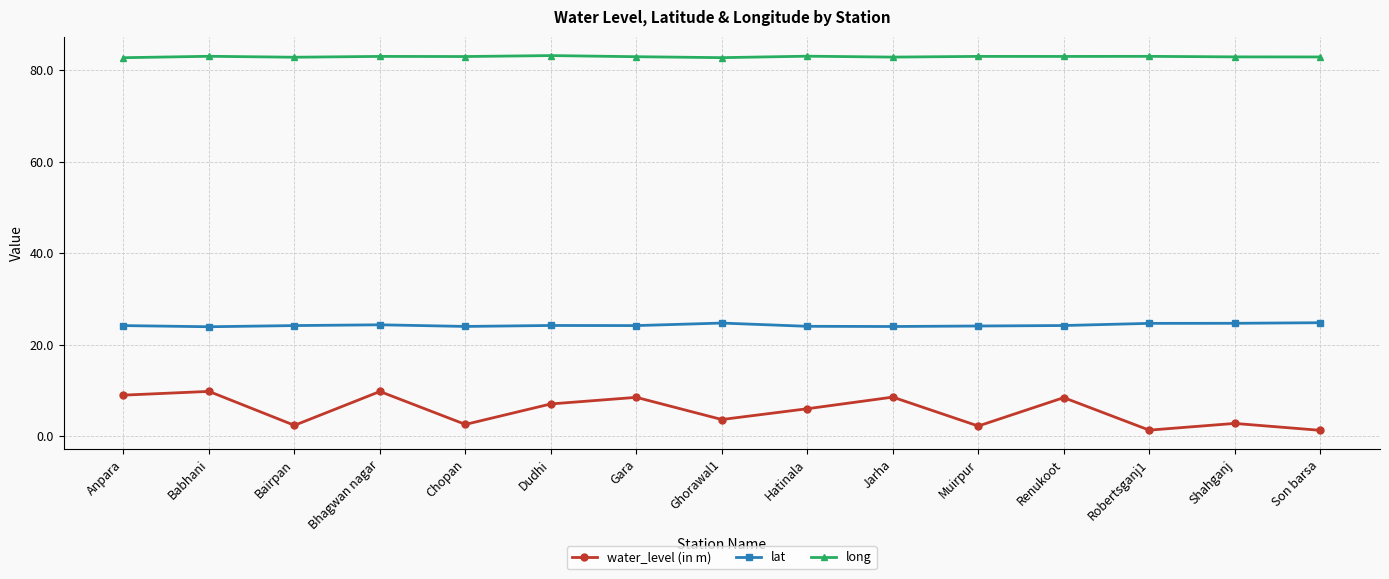

What is the total value across all series at Dudhi?

114.5